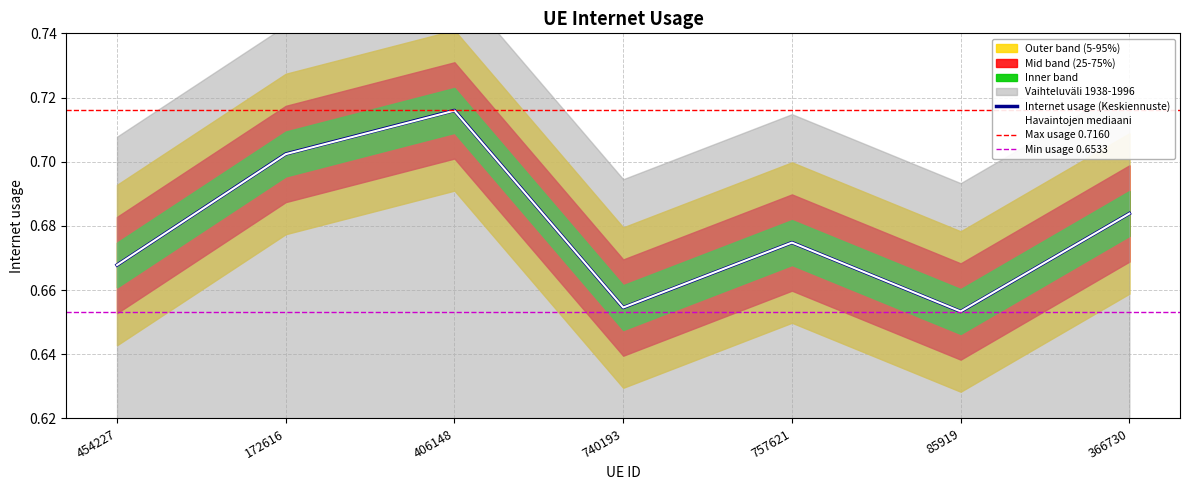

Reading left to right, what are all the values shown in this chart?

454227=0.7	172616=0.7	406148=0.7	740193=0.7	757621=0.7	85919=0.7	366730=0.7